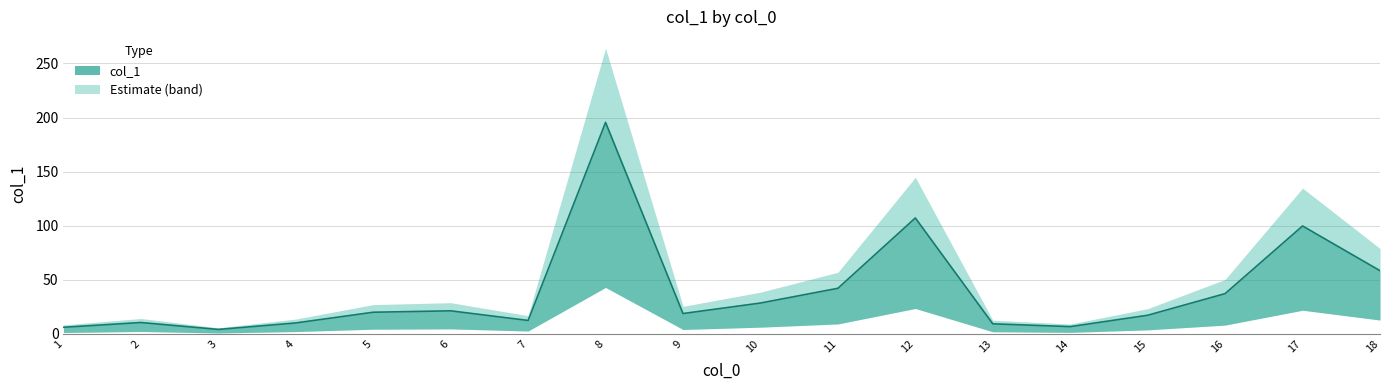

Reading left to right, what are all the values shown in this chart?

6=21.4	2=10.6	15=17.3	1=6.2	5=20.1	16=37.3	4=10.2	13=9.4	7=12.5	11=42.2	9=18.9	17=99.8	10=28.6	3=4.2	14=6.8	8=195.5	12=107.2	18=58.5